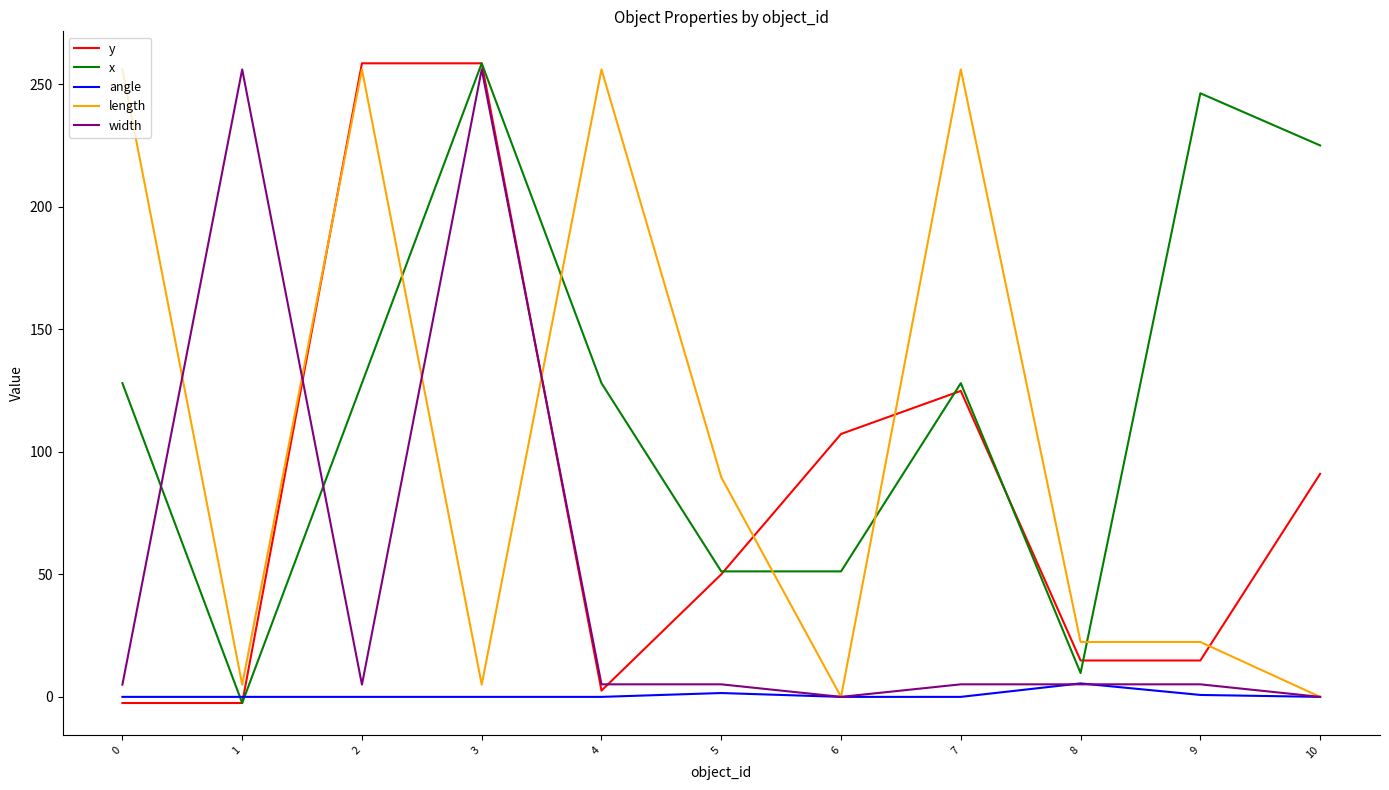

At which category is the sum across all series the highest?

3